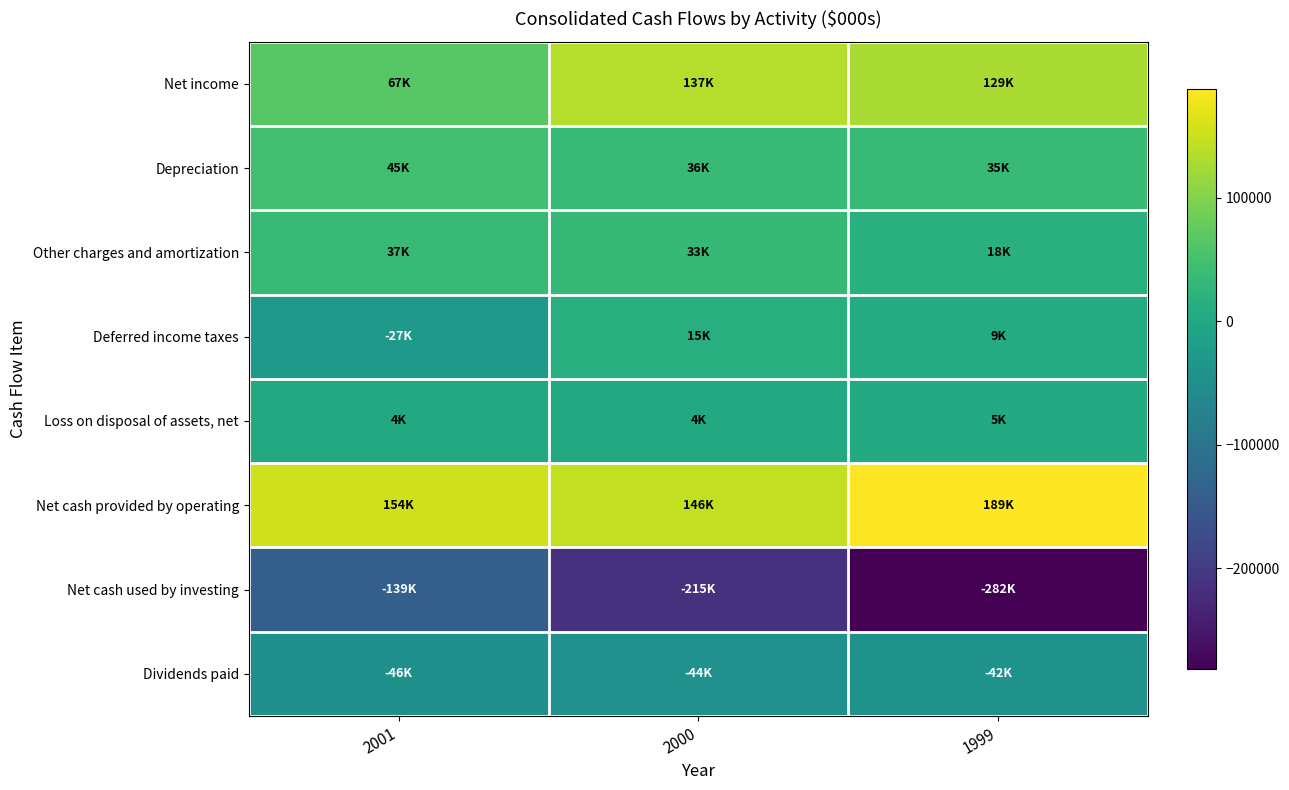

Which series has the widest spread of values?

Net cash used by investing